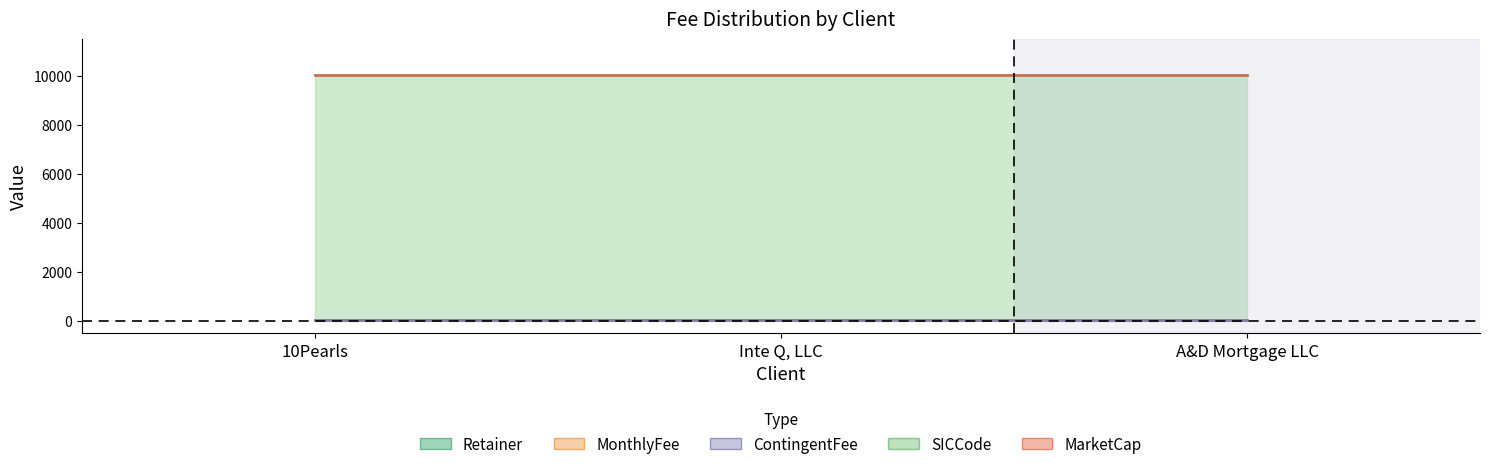

What is the label of the 2nd point from the right?

Inte Q, LLC